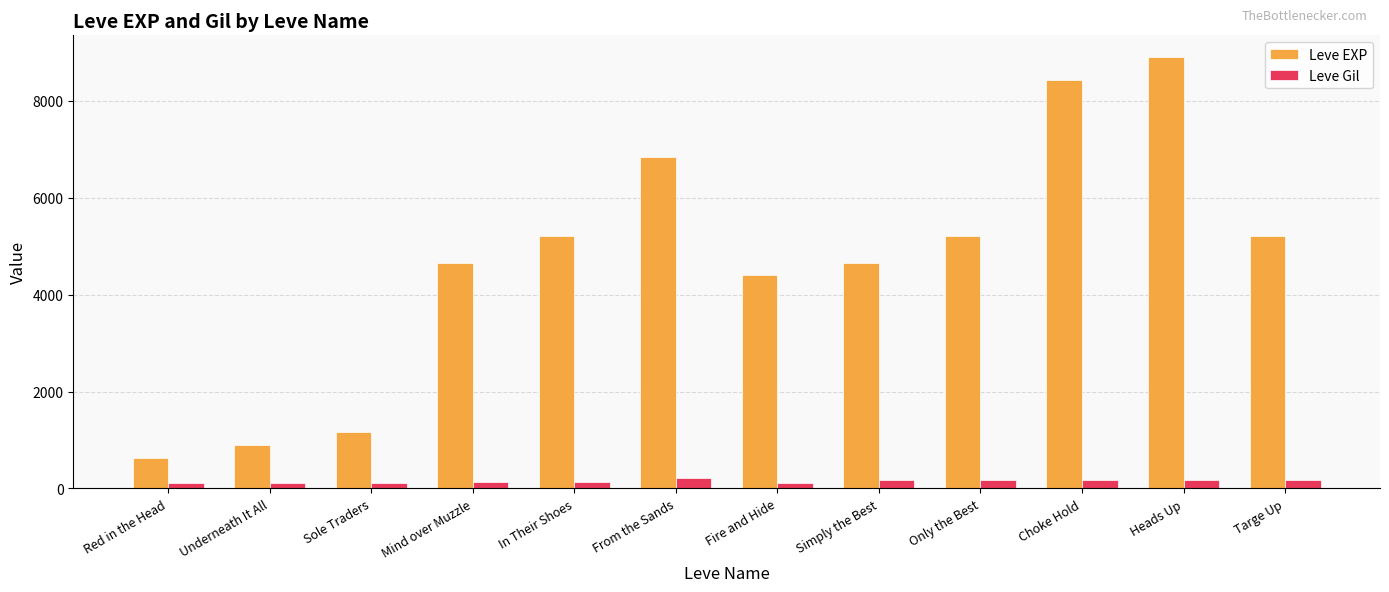

What is the difference between the highest and lowest values at Only the Best?

5050